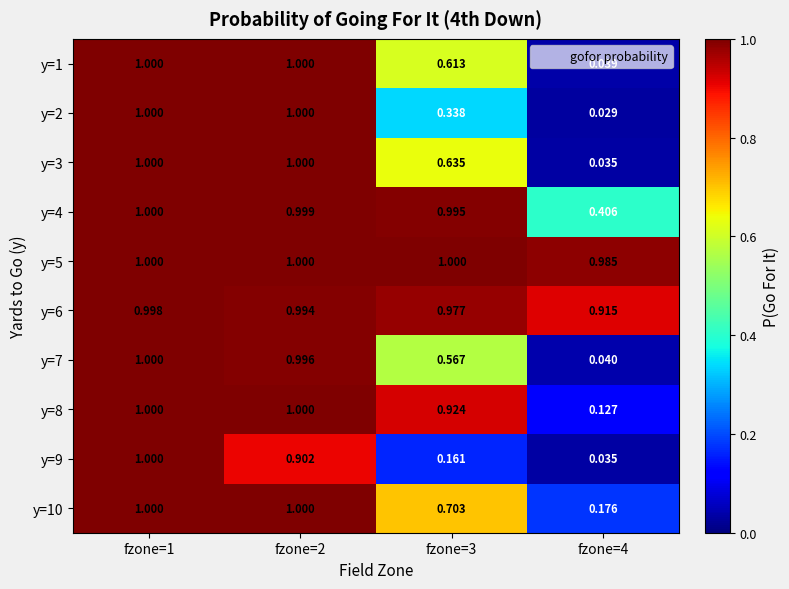

Reading left to right, list all the values displayed in this chart.

y=1: fzone=1=1.0	fzone=2=1.0	fzone=3=0.6	fzone=4=0.0
y=2: fzone=1=1.0	fzone=2=1.0	fzone=3=0.3	fzone=4=0.0
y=3: fzone=1=1.0	fzone=2=1.0	fzone=3=0.6	fzone=4=0.0
y=4: fzone=1=1.0	fzone=2=1.0	fzone=3=1.0	fzone=4=0.4
y=5: fzone=1=1.0	fzone=2=1.0	fzone=3=1.0	fzone=4=1.0
y=6: fzone=1=1.0	fzone=2=1.0	fzone=3=1.0	fzone=4=0.9
y=7: fzone=1=1.0	fzone=2=1.0	fzone=3=0.6	fzone=4=0.0
y=8: fzone=1=1.0	fzone=2=1.0	fzone=3=0.9	fzone=4=0.1
y=9: fzone=1=1.0	fzone=2=0.9	fzone=3=0.2	fzone=4=0.0
y=10: fzone=1=1.0	fzone=2=1.0	fzone=3=0.7	fzone=4=0.2